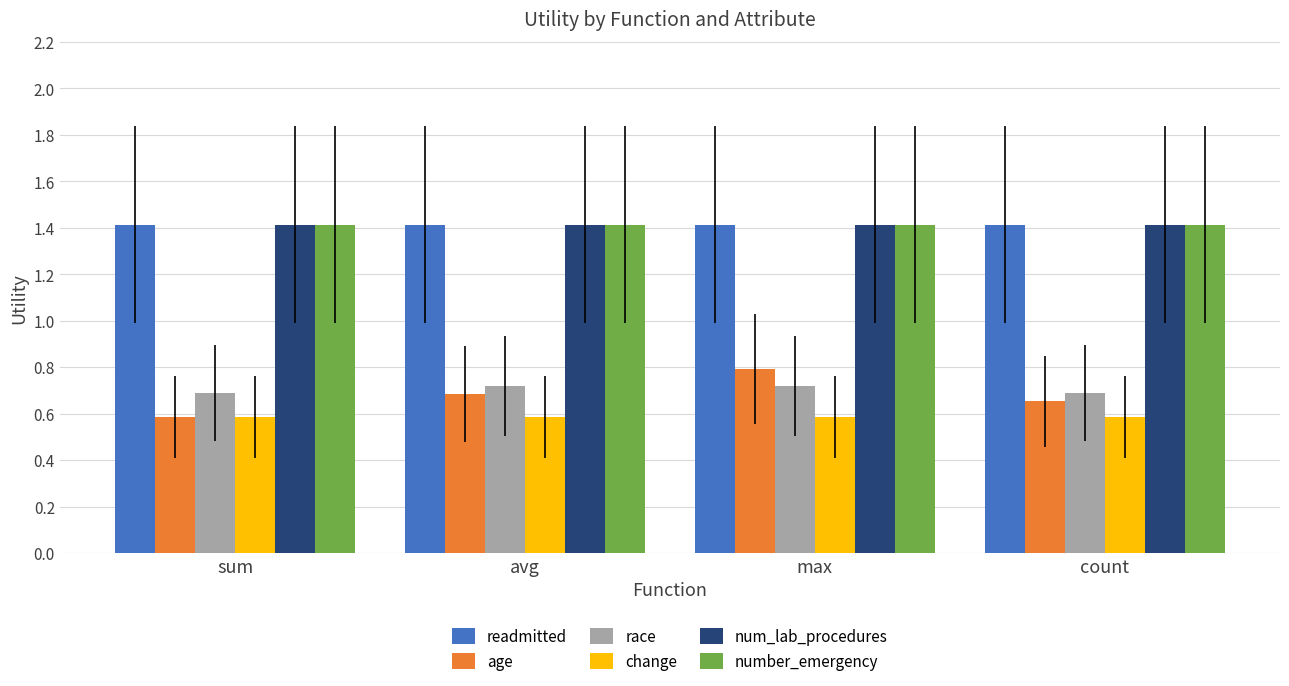

At which category is the sum across all series the highest?

max